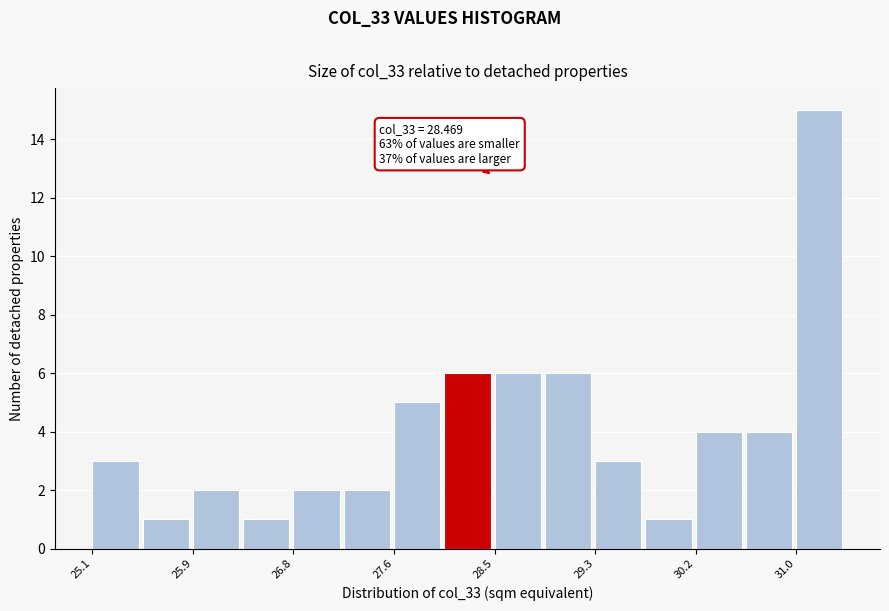

Over which range of the x-axis is the bar tallest?

31.0 to 31.5